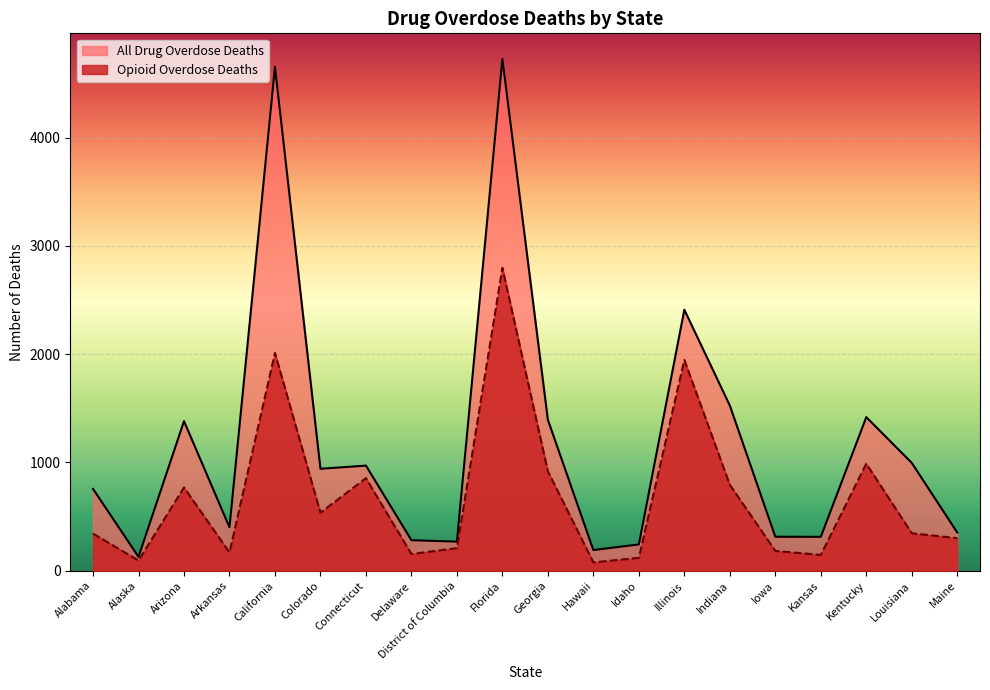

Between Arizona and District of Columbia, which series saw the biggest shift?

All Drug Overdose Deaths